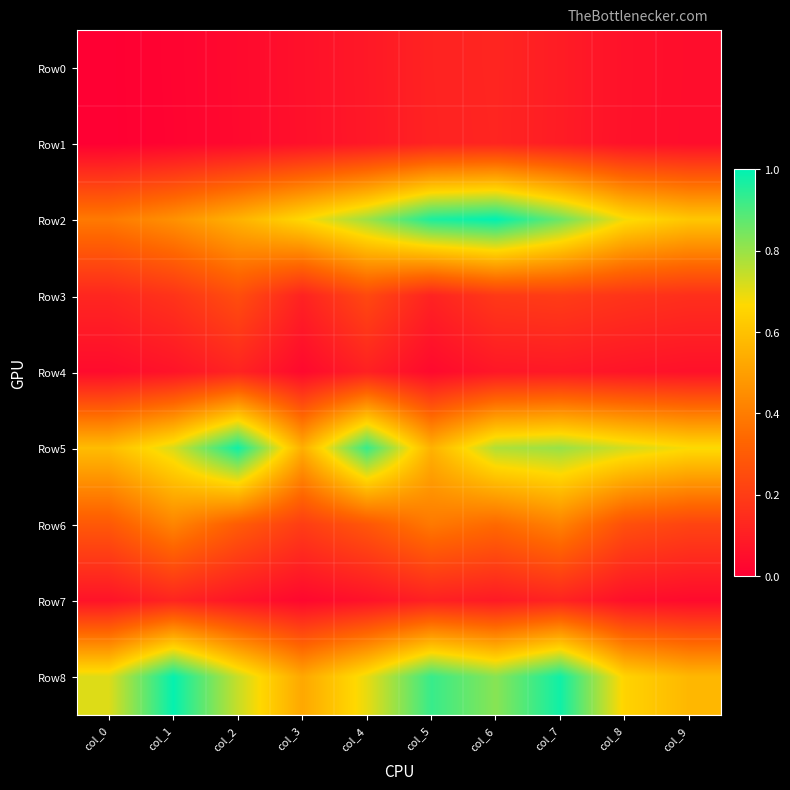

Reading left to right, what are all the values shown in this chart?

Row0: col_0=0.0	col_1=0.0	col_2=0.0	col_3=0.1	col_4=0.1	col_5=0.1	col_6=0.1	col_7=0.1	col_8=0.1	col_9=0.0
Row1: col_0=0.0	col_1=0.0	col_2=0.0	col_3=0.1	col_4=0.1	col_5=0.1	col_6=0.1	col_7=0.1	col_8=0.1	col_9=0.0
Row2: col_0=0.4	col_1=0.5	col_2=0.6	col_3=0.7	col_4=0.8	col_5=1.0	col_6=1.0	col_7=0.9	col_8=0.7	col_9=0.6
Row3: col_0=0.1	col_1=0.2	col_2=0.3	col_3=0.1	col_4=0.2	col_5=0.1	col_6=0.2	col_7=0.2	col_8=0.2	col_9=0.2
Row4: col_0=0.0	col_1=0.1	col_2=0.1	col_3=0.0	col_4=0.1	col_5=0.0	col_6=0.1	col_7=0.1	col_8=0.1	col_9=0.1
Row5: col_0=0.6	col_1=0.7	col_2=1.0	col_3=0.5	col_4=0.9	col_5=0.6	col_6=0.8	col_7=0.8	col_8=0.7	col_9=0.7
Row6: col_0=0.3	col_1=0.4	col_2=0.3	col_3=0.2	col_4=0.3	col_5=0.4	col_6=0.3	col_7=0.4	col_8=0.3	col_9=0.2
Row7: col_0=0.1	col_1=0.1	col_2=0.1	col_3=0.0	col_4=0.1	col_5=0.1	col_6=0.1	col_7=0.1	col_8=0.1	col_9=0.0
Row8: col_0=0.7	col_1=1.0	col_2=0.7	col_3=0.5	col_4=0.7	col_5=0.9	col_6=0.8	col_7=1.0	col_8=0.7	col_9=0.6